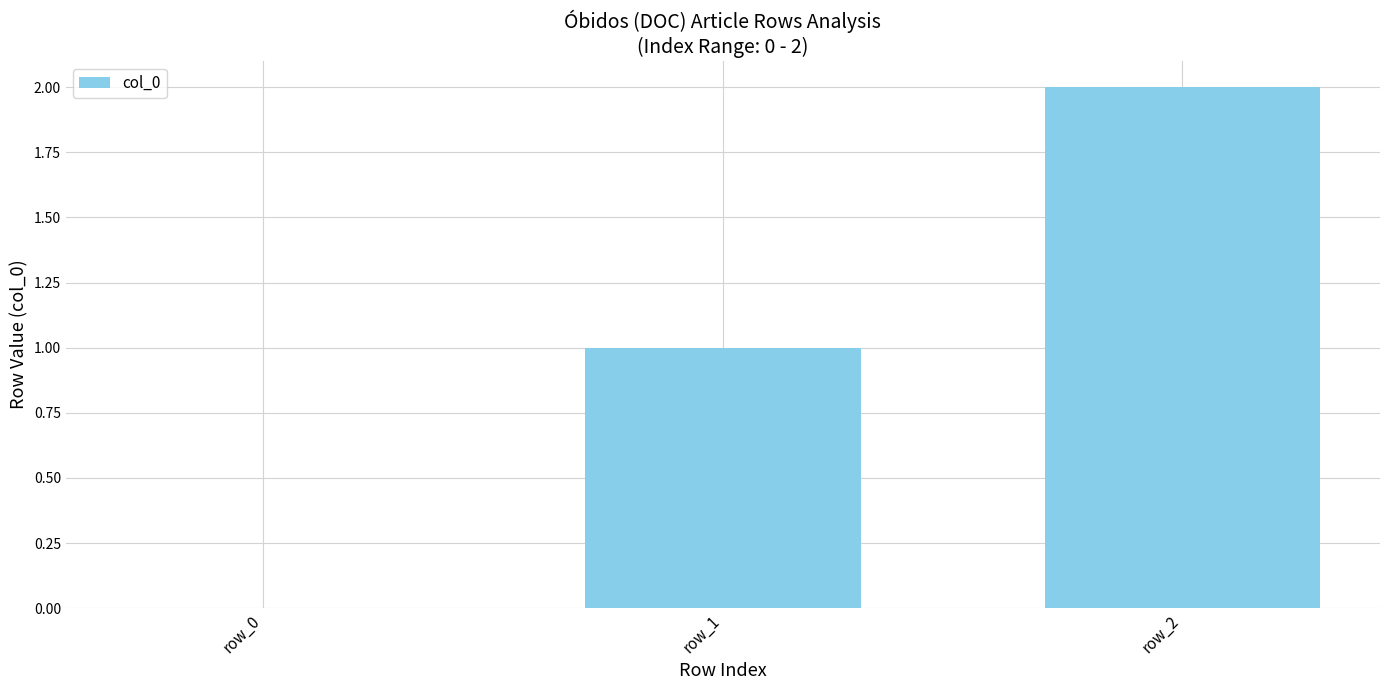

What is the average value?

1